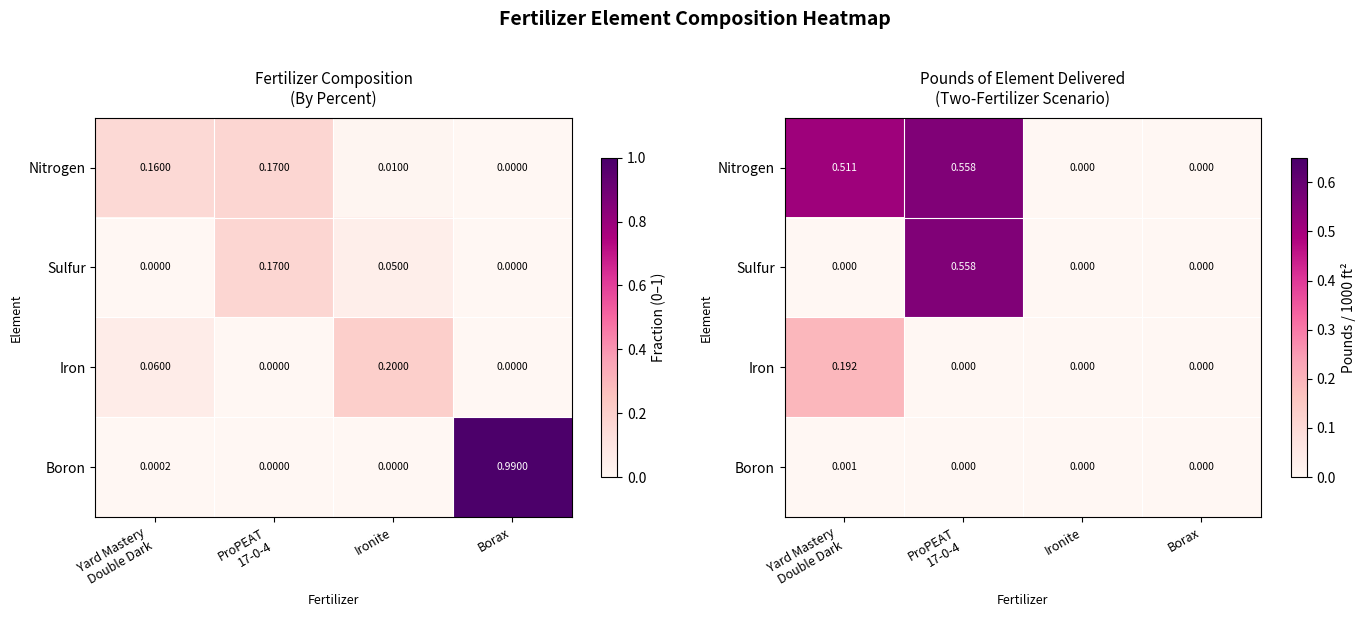

The value of Iron at Borax is -0.1. True or false?

False